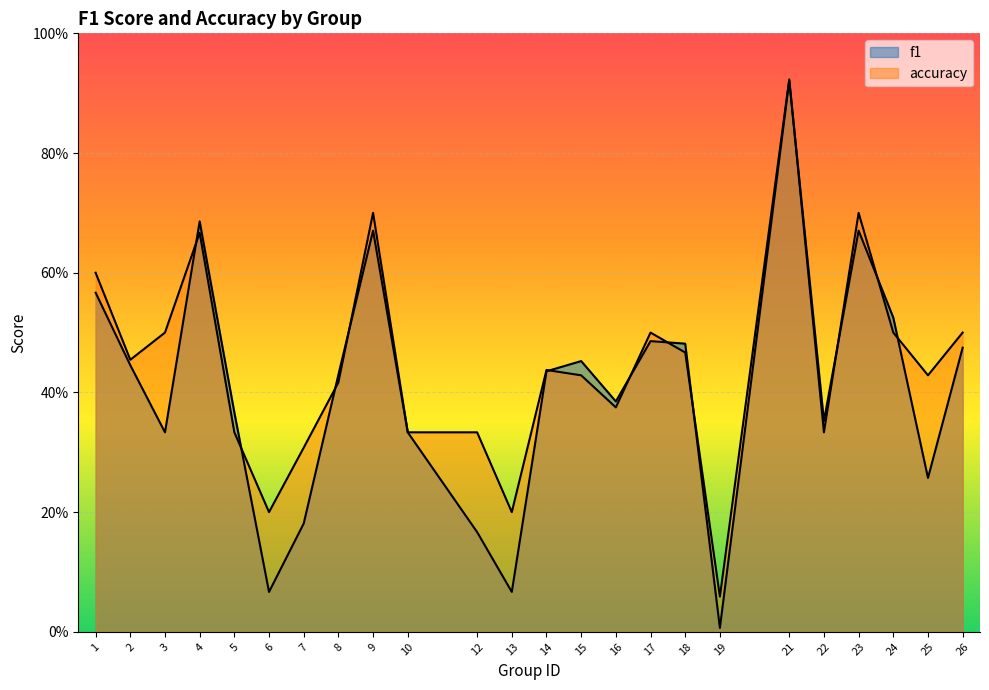

Which category has the lowest value across all series?

19